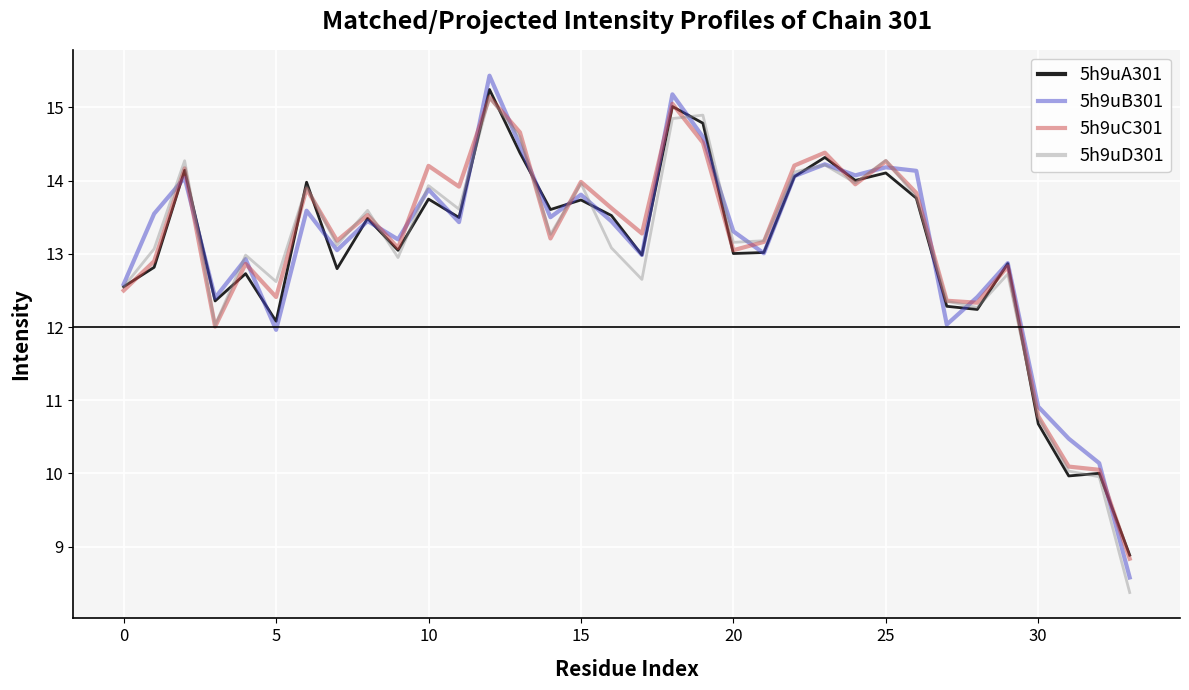

Which series has the largest range (max minus min)?

5h9uB301